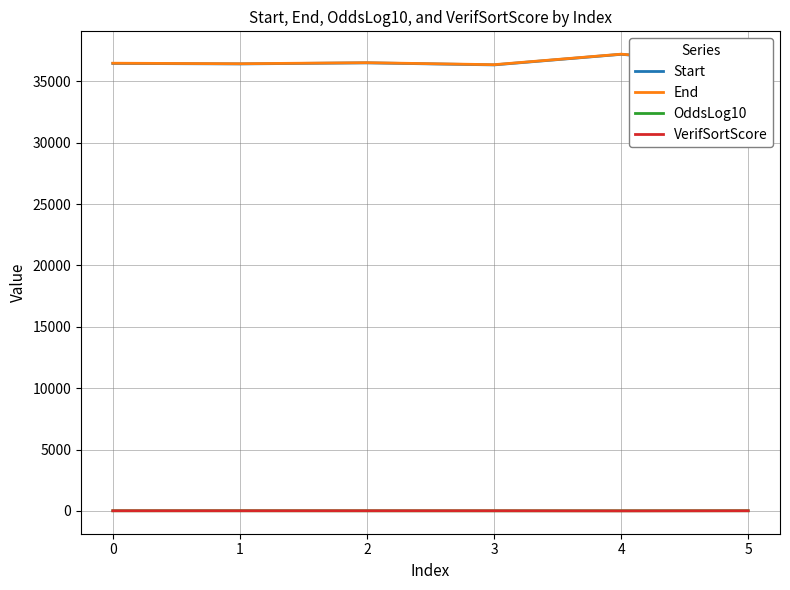

True or false: VerifSortScore and End intersect in this chart.

False